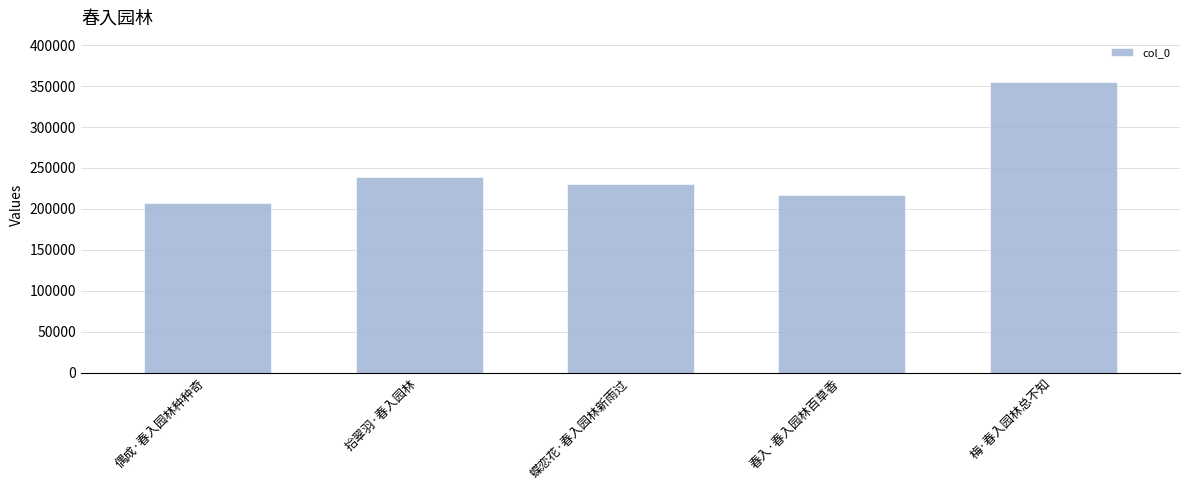

At which label is the value closest to 281665?

拾翠羽·春入园林